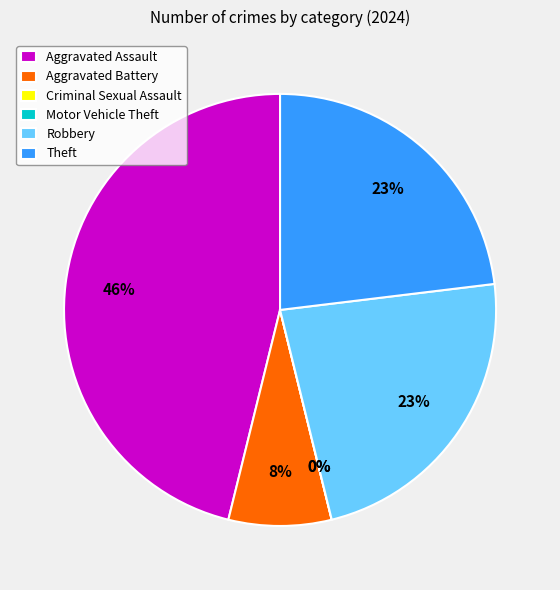

Is it true that Robbery is 23% of the pie?

True